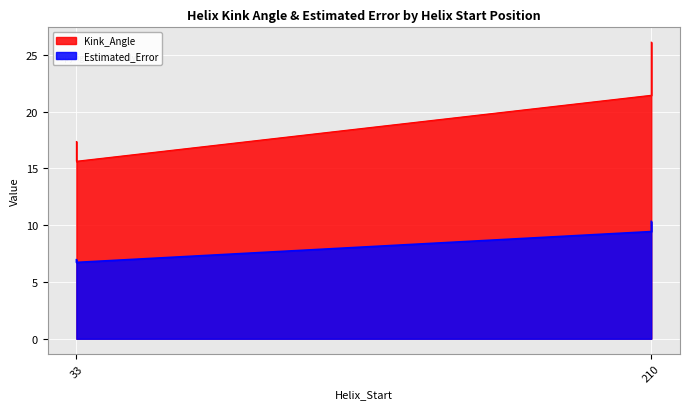

True or false: Kink_Angle has a value of 26.1 at 210.

True